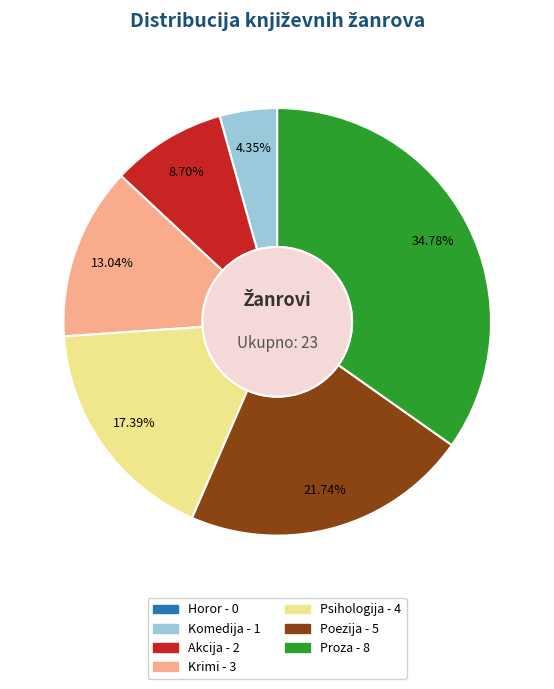

Which has a higher value, Krimi or Psihologija?

Psihologija